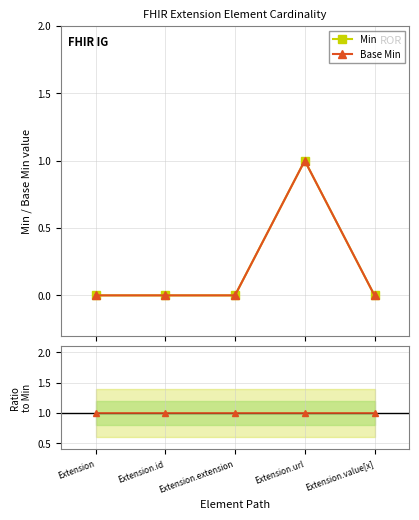

What is the label of the 1st point from the left?

Extension